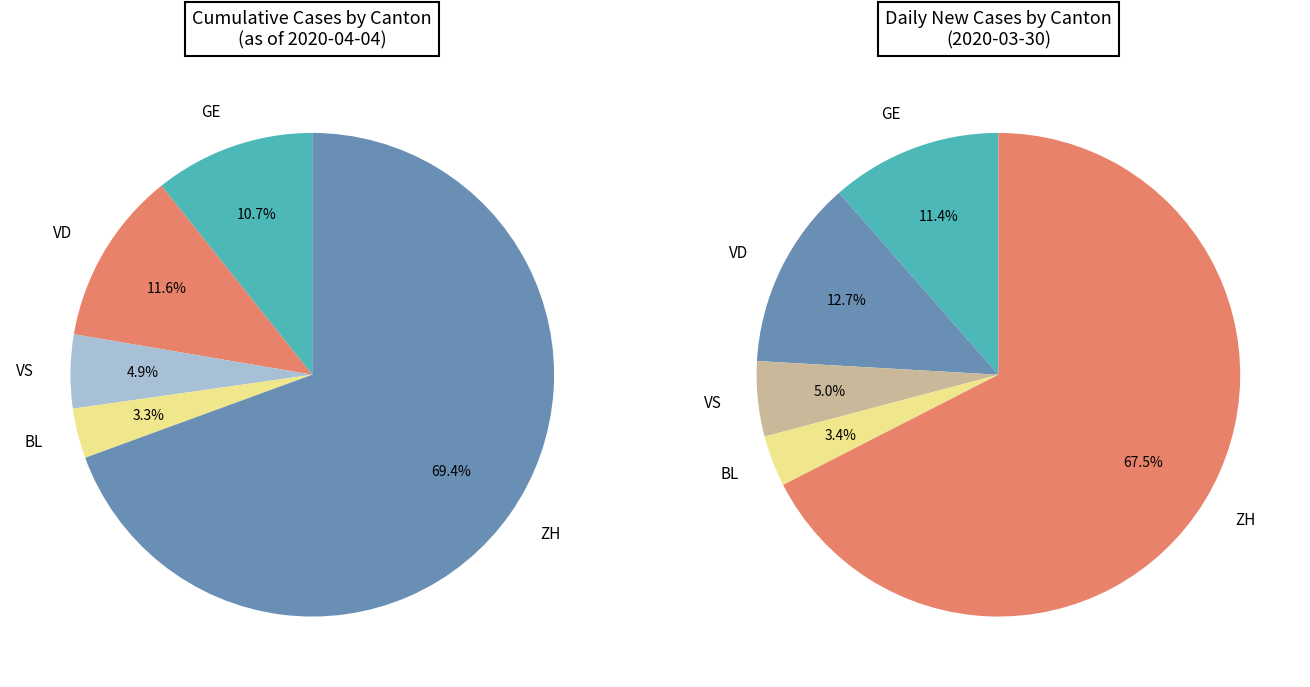

The 31 slice represents 12% of the pie. True or false?

False